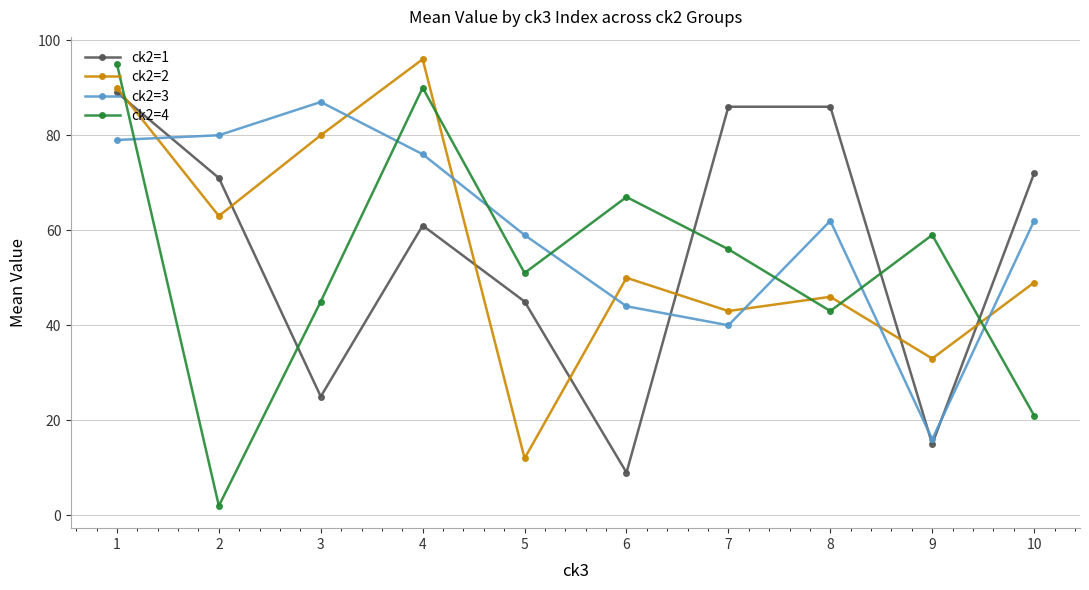

What value does the ck2=3 series have at 10?

62